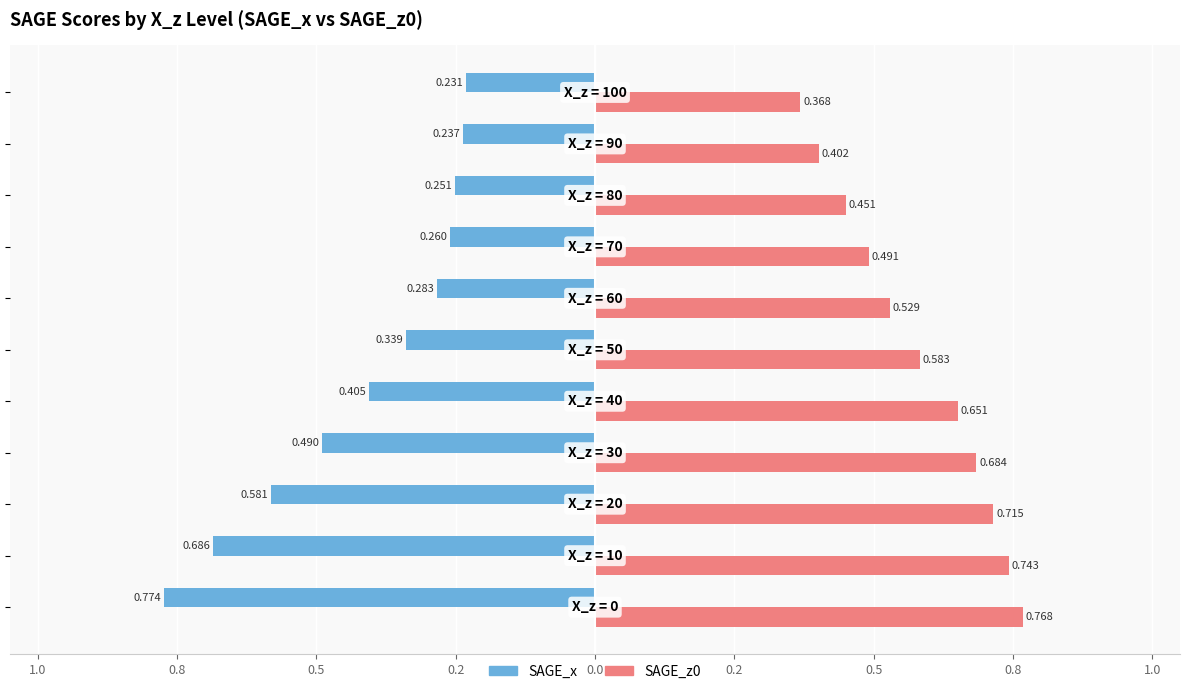

What are all the series names shown in the legend?

SAGE_x, SAGE_z0